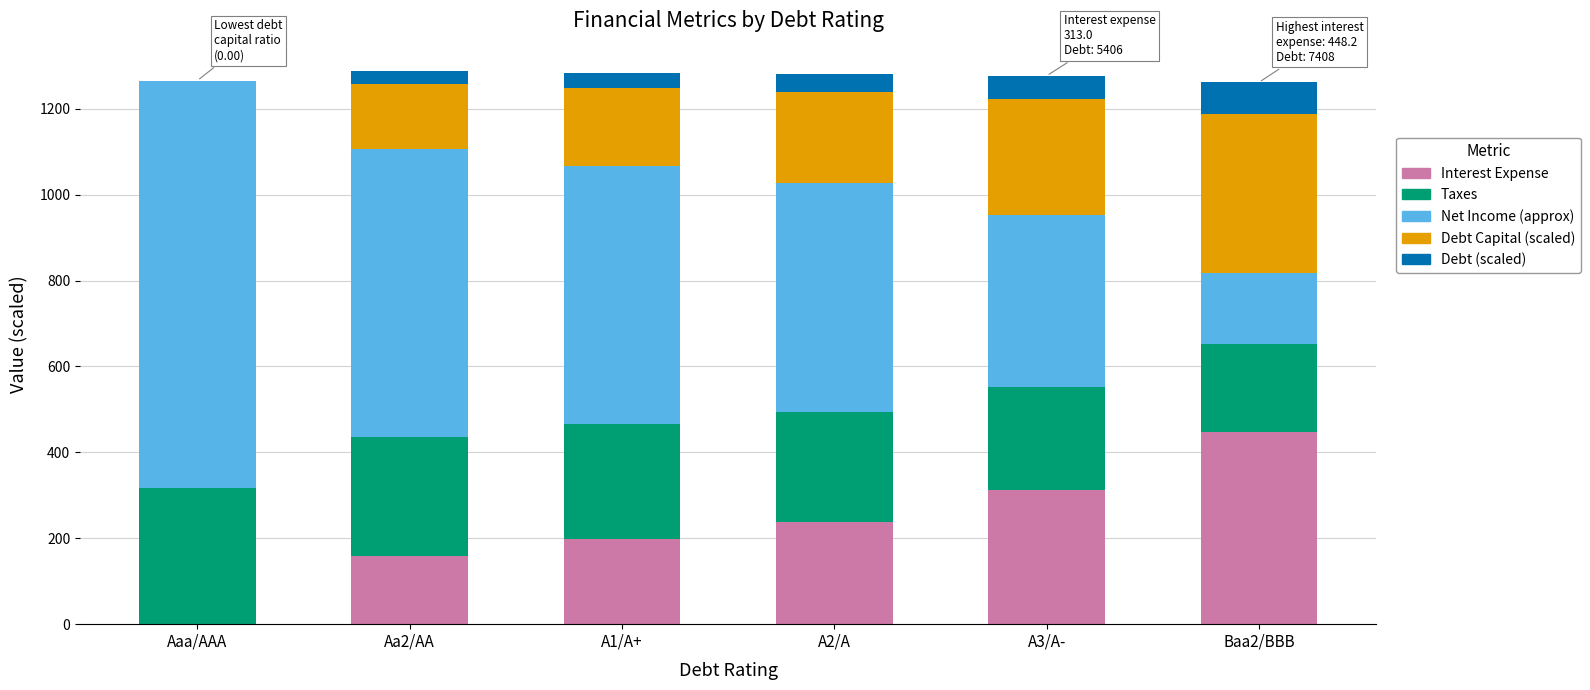

What is the total value across all series at Aa2/AA?

1287.2